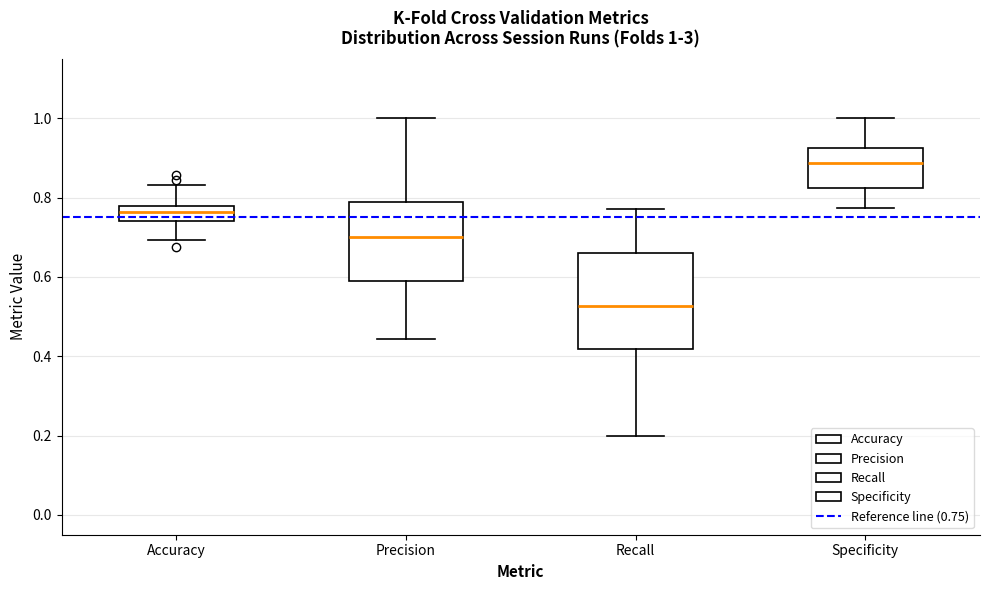

Which box has the lowest median line?

Recall